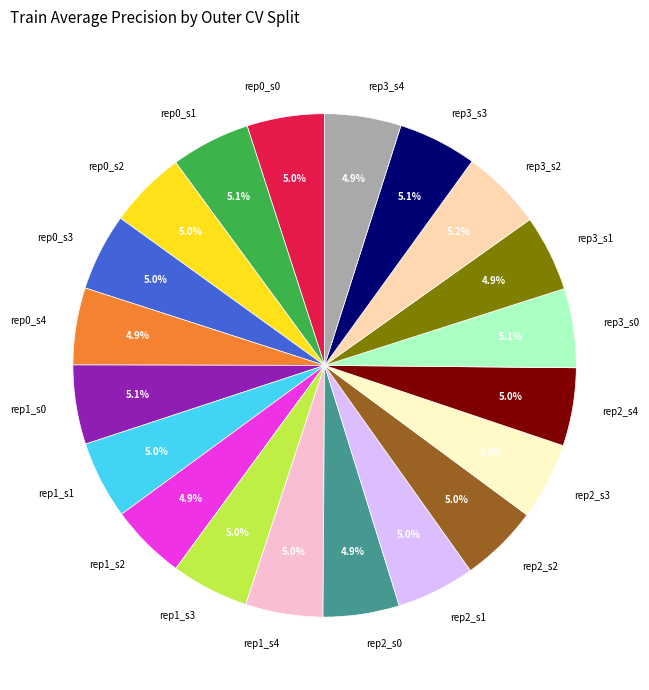

Does any single category account for the majority?

No